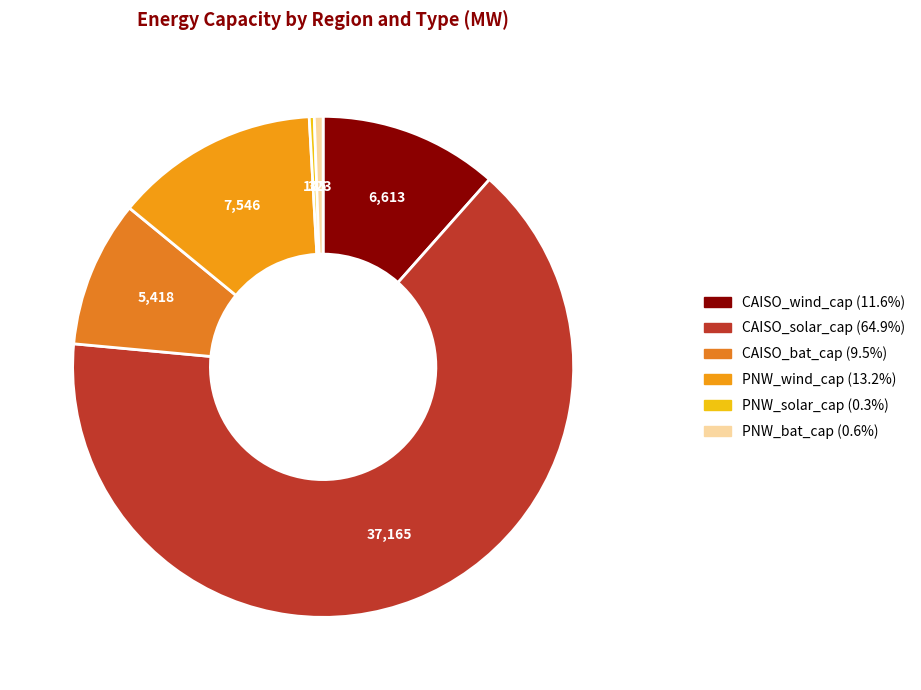

What percentage is the CAISO_solar_cap slice, to the nearest percent?

65%